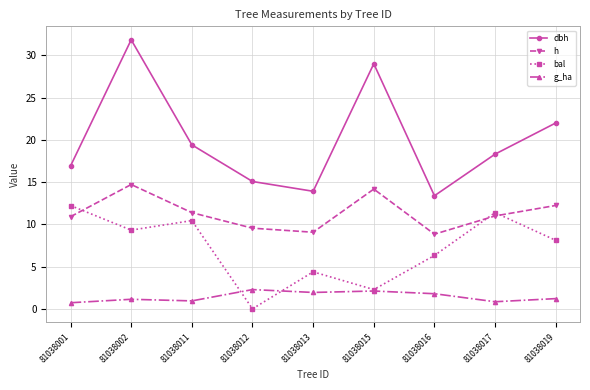

What are all the series names shown in the legend?

dbh, h, bal, g_ha